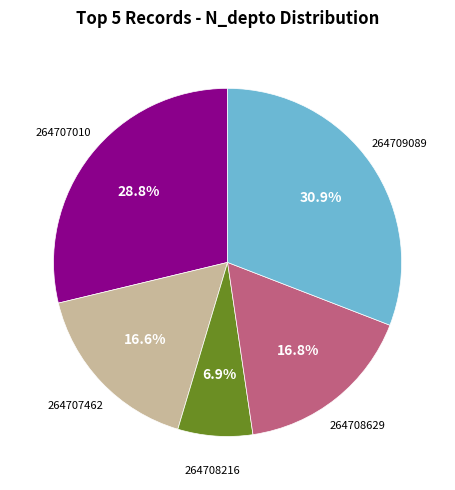

Is there any slice that represents more than half of the pie?

No